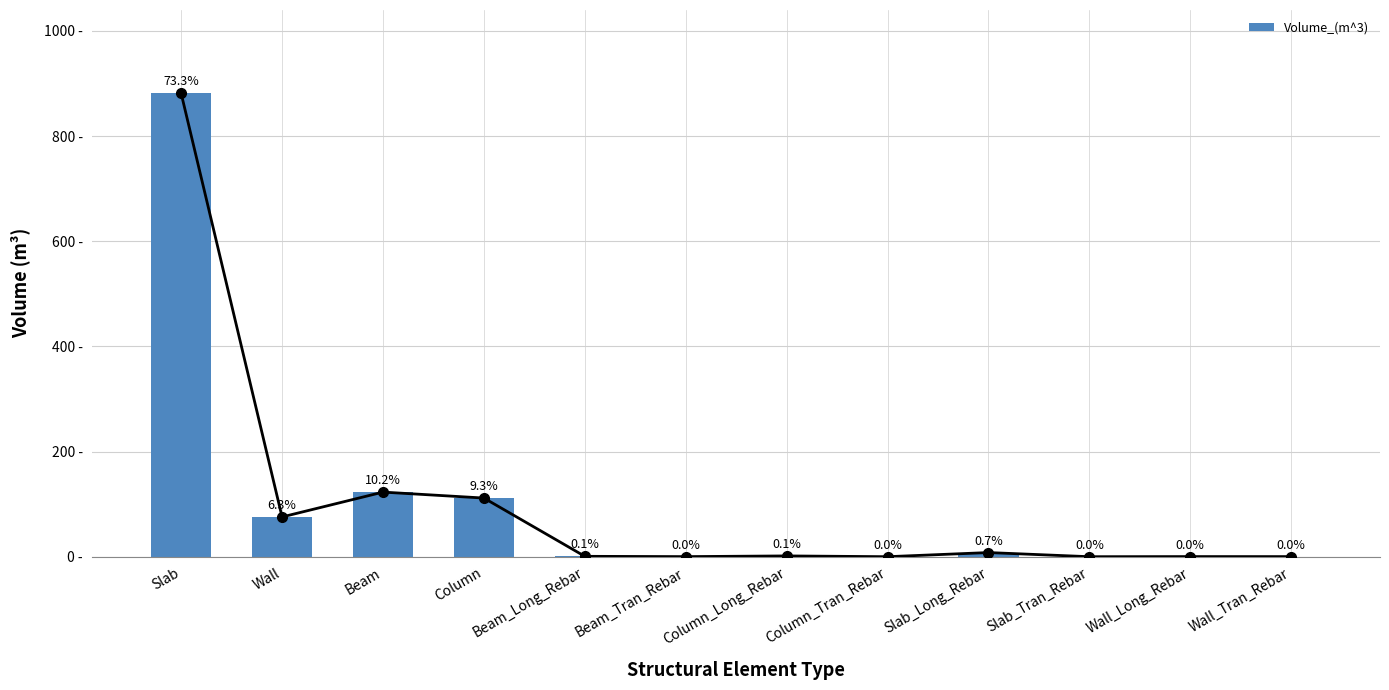

What is the difference between the maximum and minimum values?

881.3